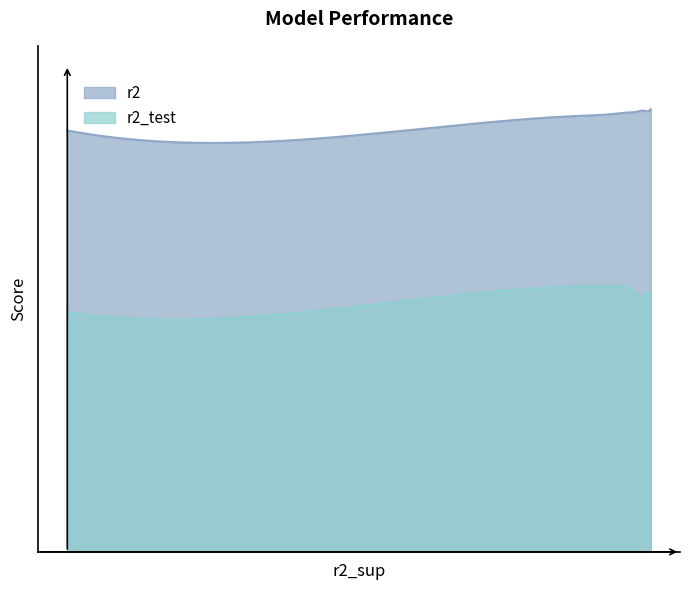

The value of r2_test at model_3_19_2 is 0.6. True or false?

True